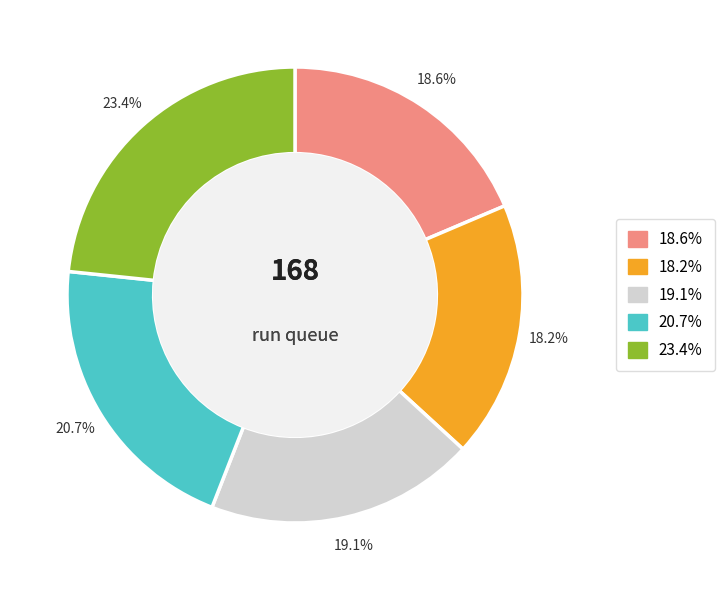

Does any single category account for the majority?

No